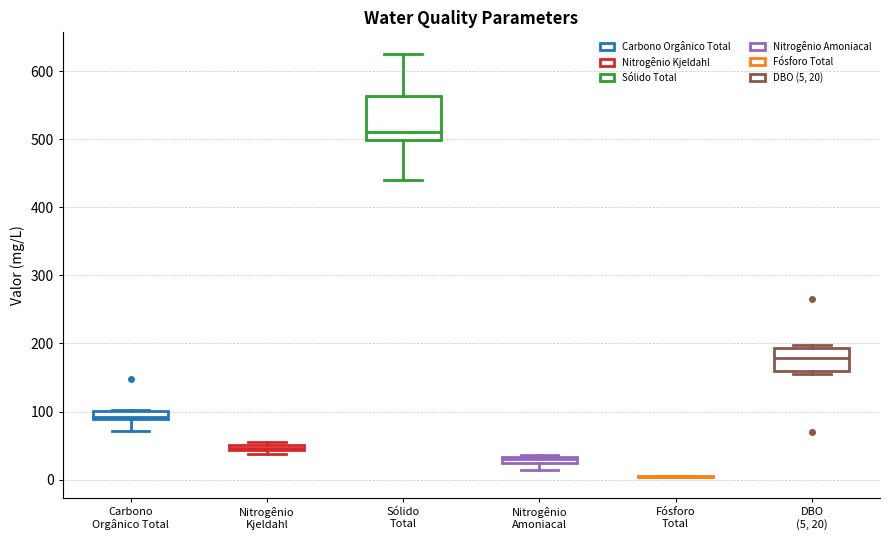

Comparing the boxes themselves (not the whiskers), which one is the tallest?

Sólido Total